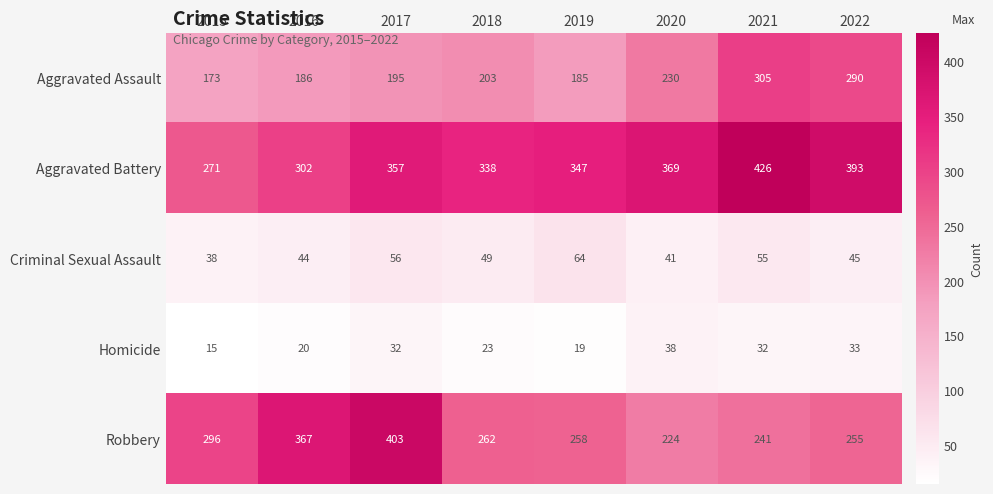

The Homicide series shows 21 at 2020. True or false?

False